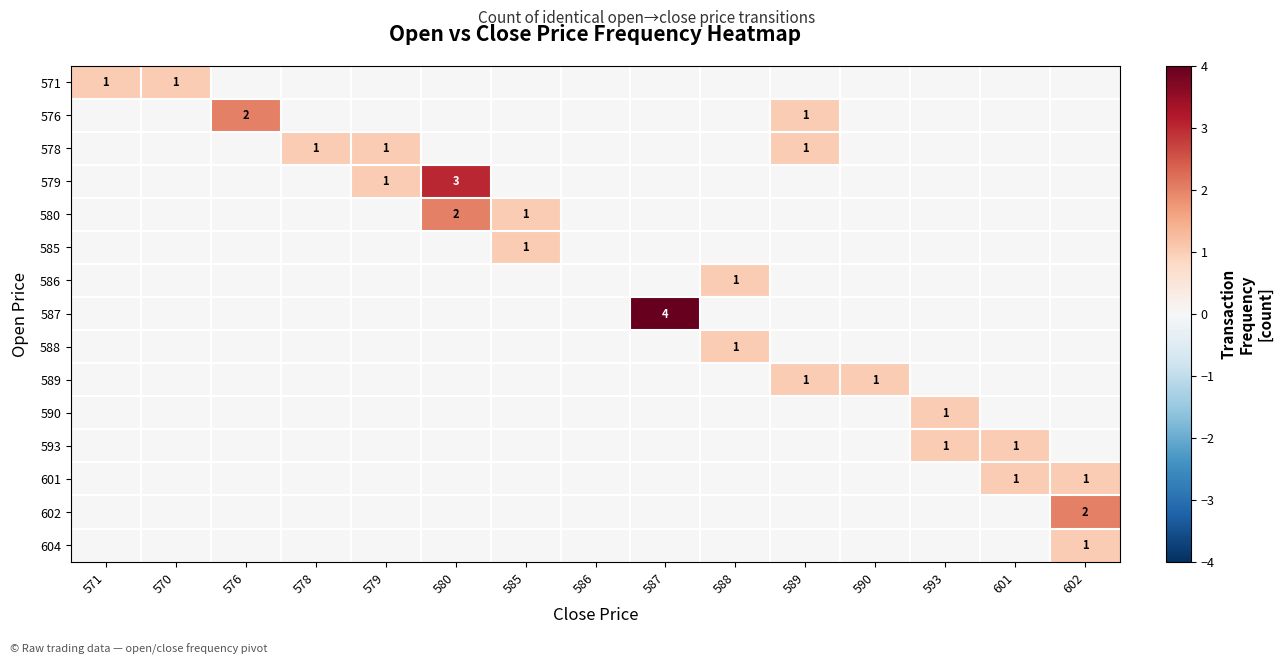

The 571 series shows 1 at 571. True or false?

True